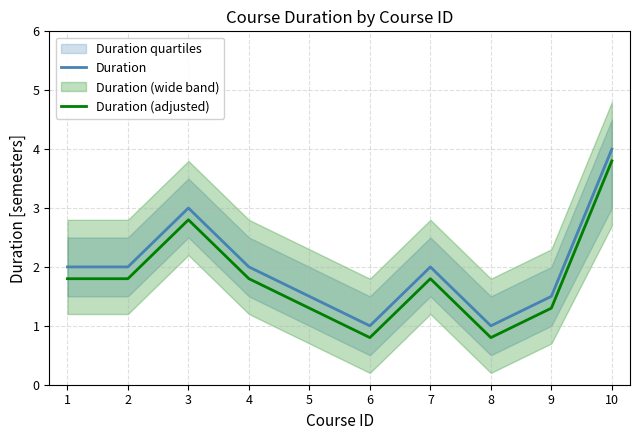

What is the minimum value shown in the chart?

0.8